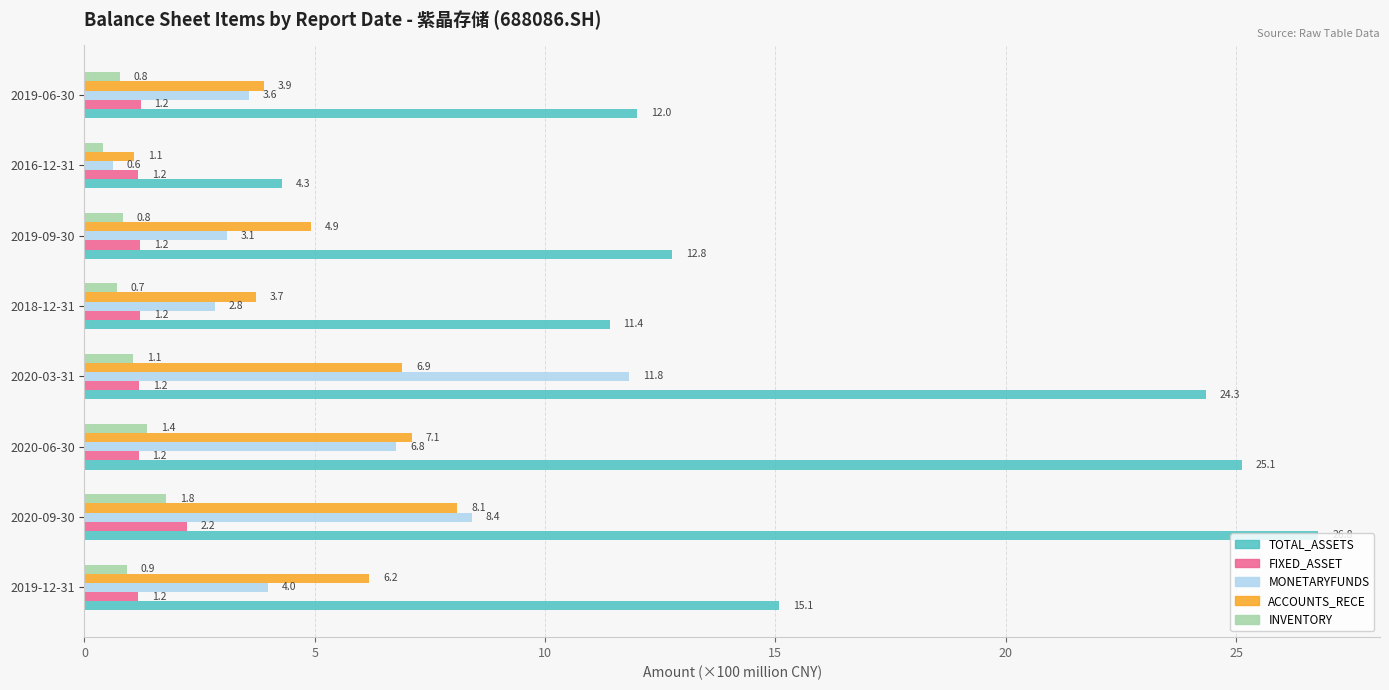

What are all the series names shown in the legend?

TOTAL_ASSETS, FIXED_ASSET, MONETARYFUNDS, ACCOUNTS_RECE, INVENTORY